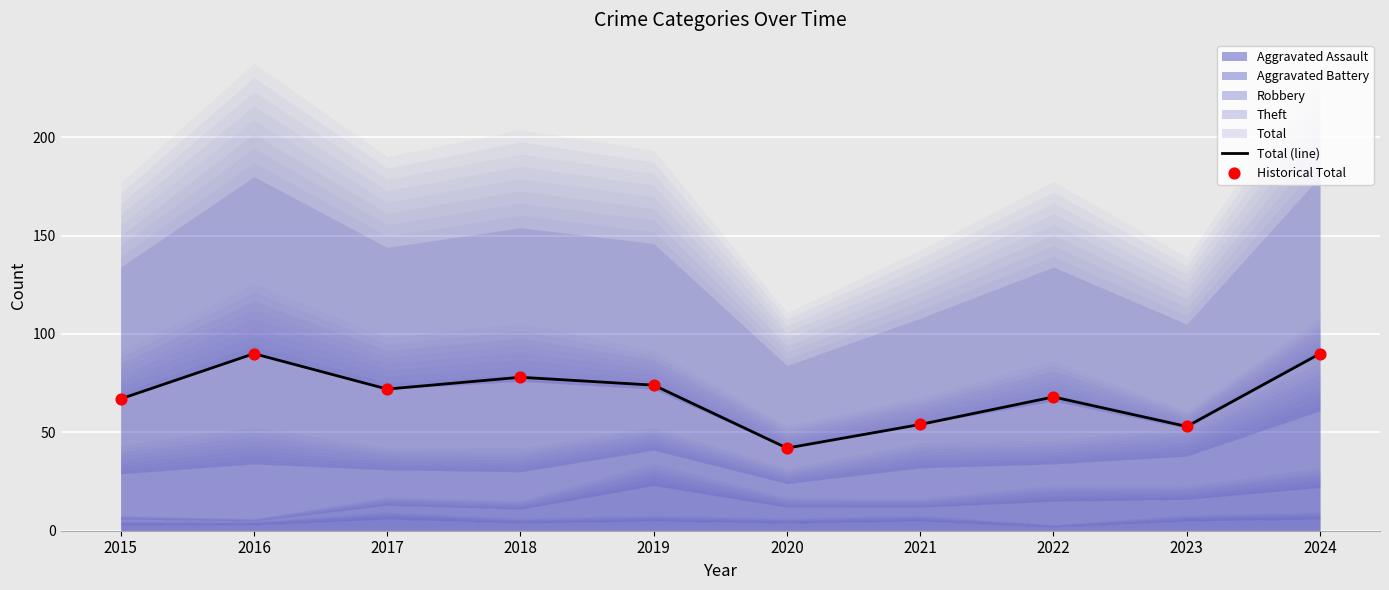

True or false: Total (line) has a value of 90 at 2016.

True